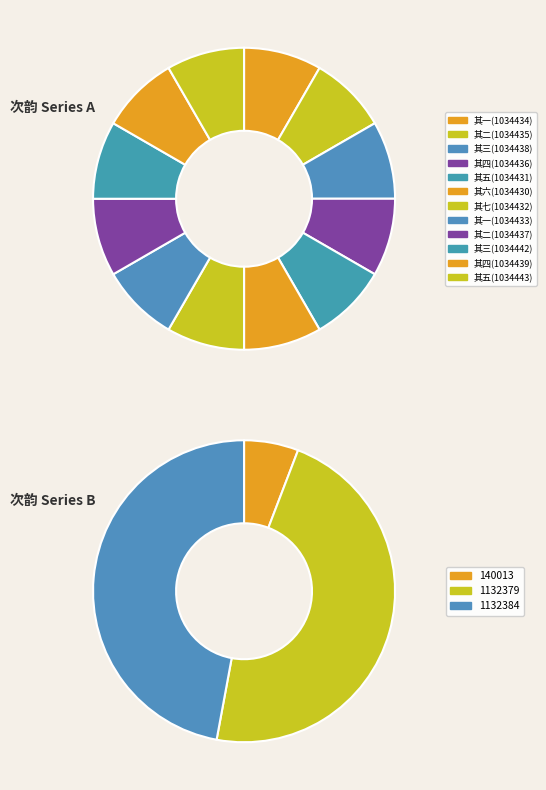

What is the ratio of the value at 其三(1034442) to the value at 其二(1034435)?

1.0